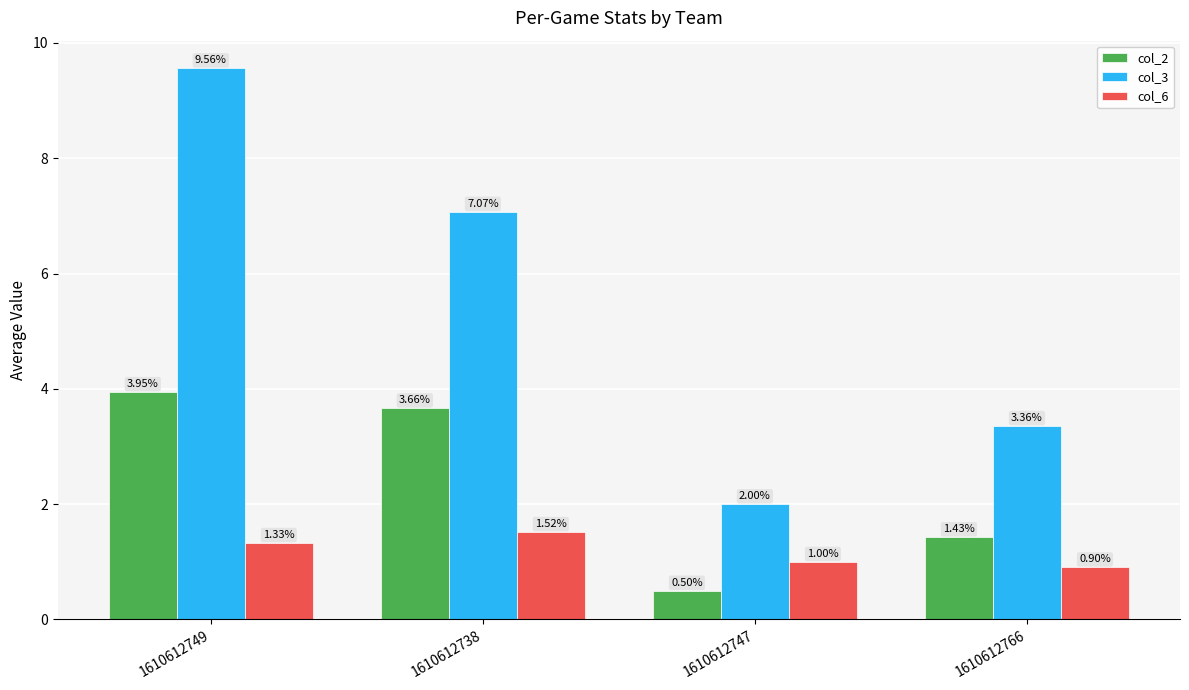

What are all the series names shown in the legend?

col_2, col_3, col_6